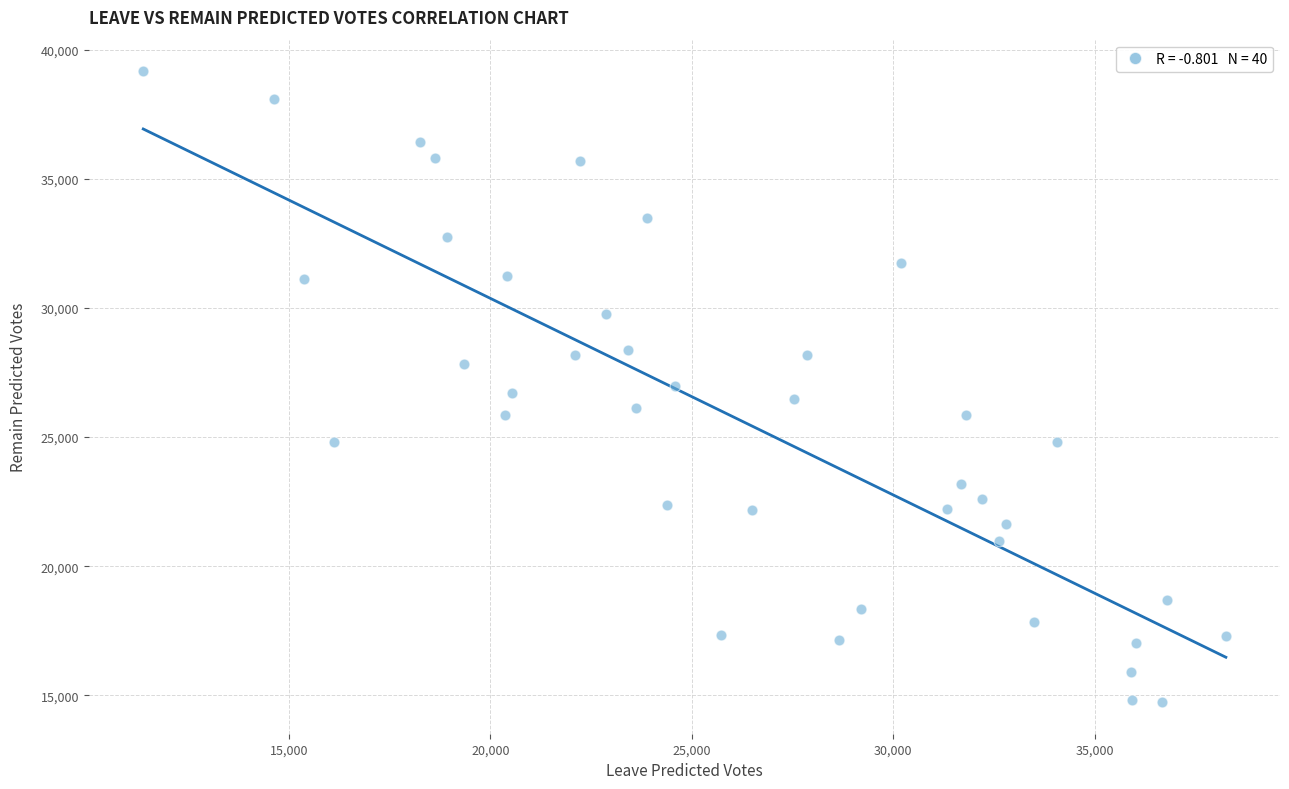

What is the range of Y values (max minus min)?

24433.9